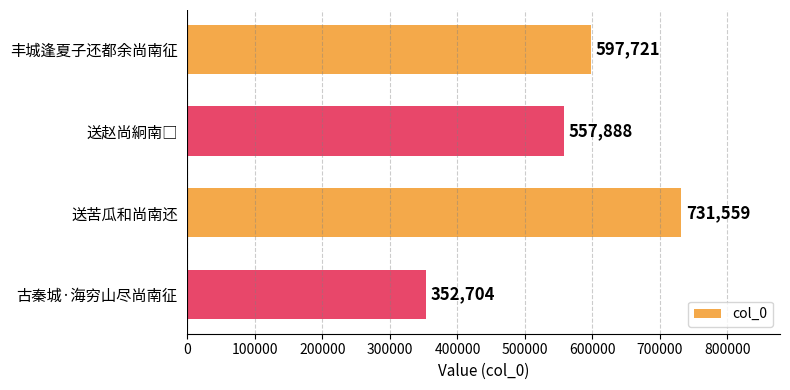

How many series are shown in this chart?

1